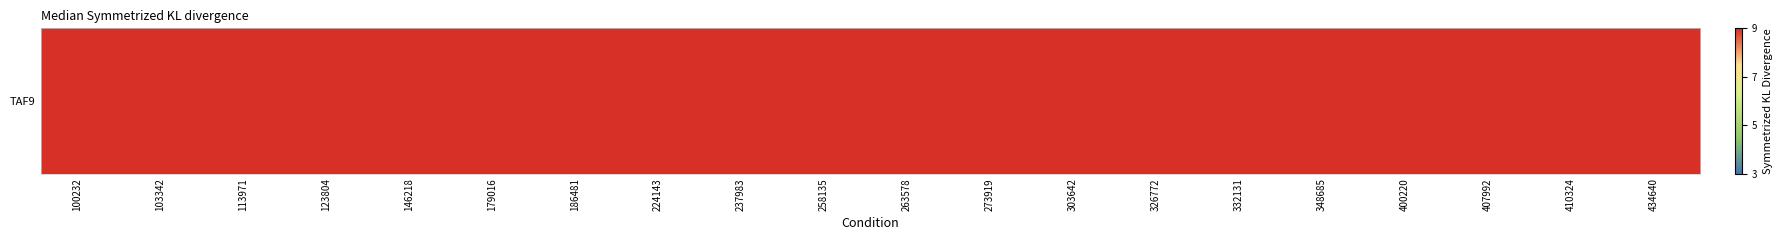

What is the sum of all values?

490.8